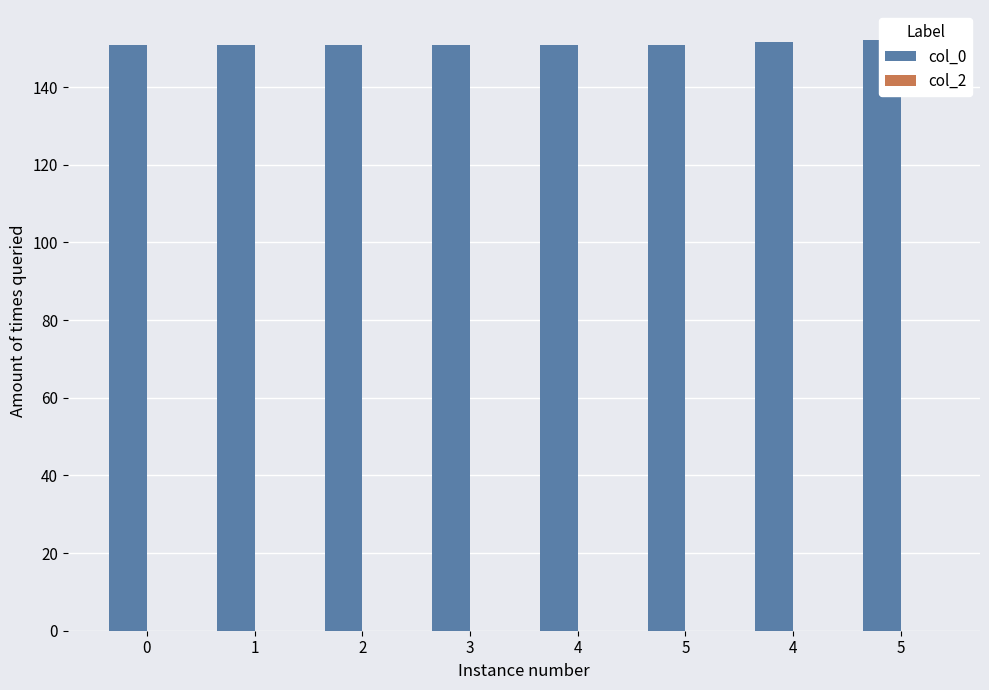

At which category is the sum across all series the highest?

5